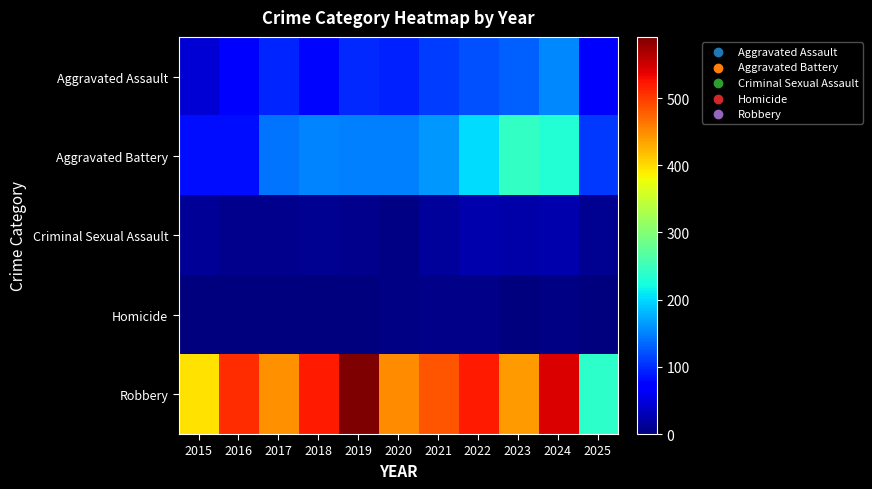

Which has a higher value, 2025 or 2024?

2024